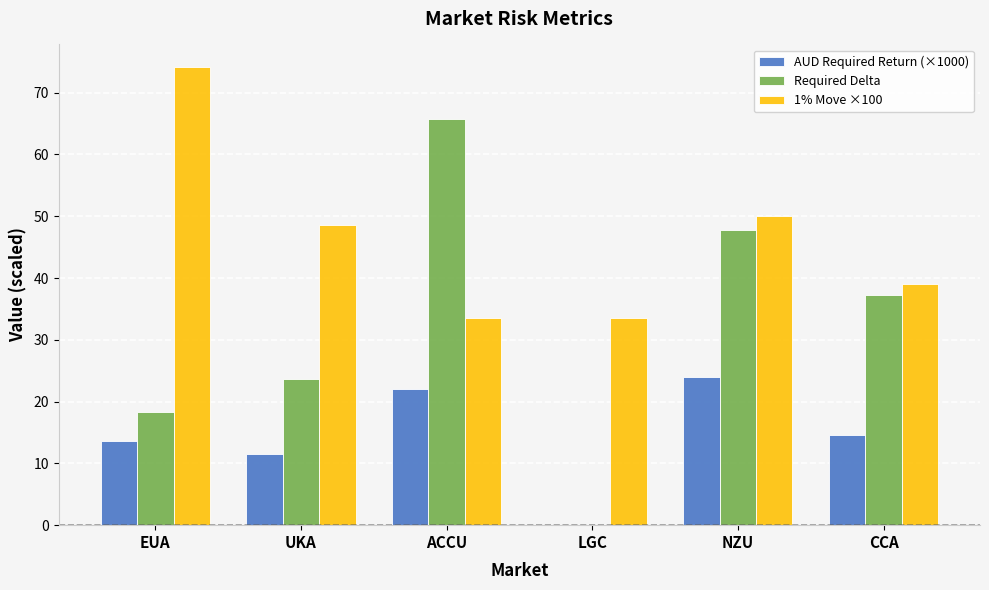

The value of 1% Move ×100 at CCA is 39.0. True or false?

True